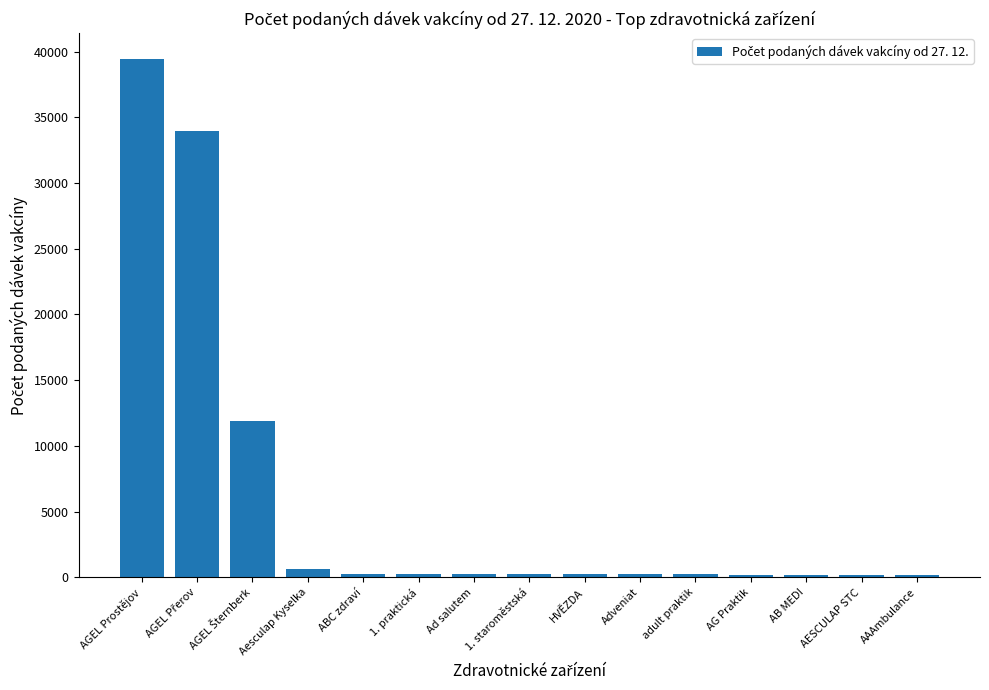

What is the difference between the maximum and minimum values?

39234